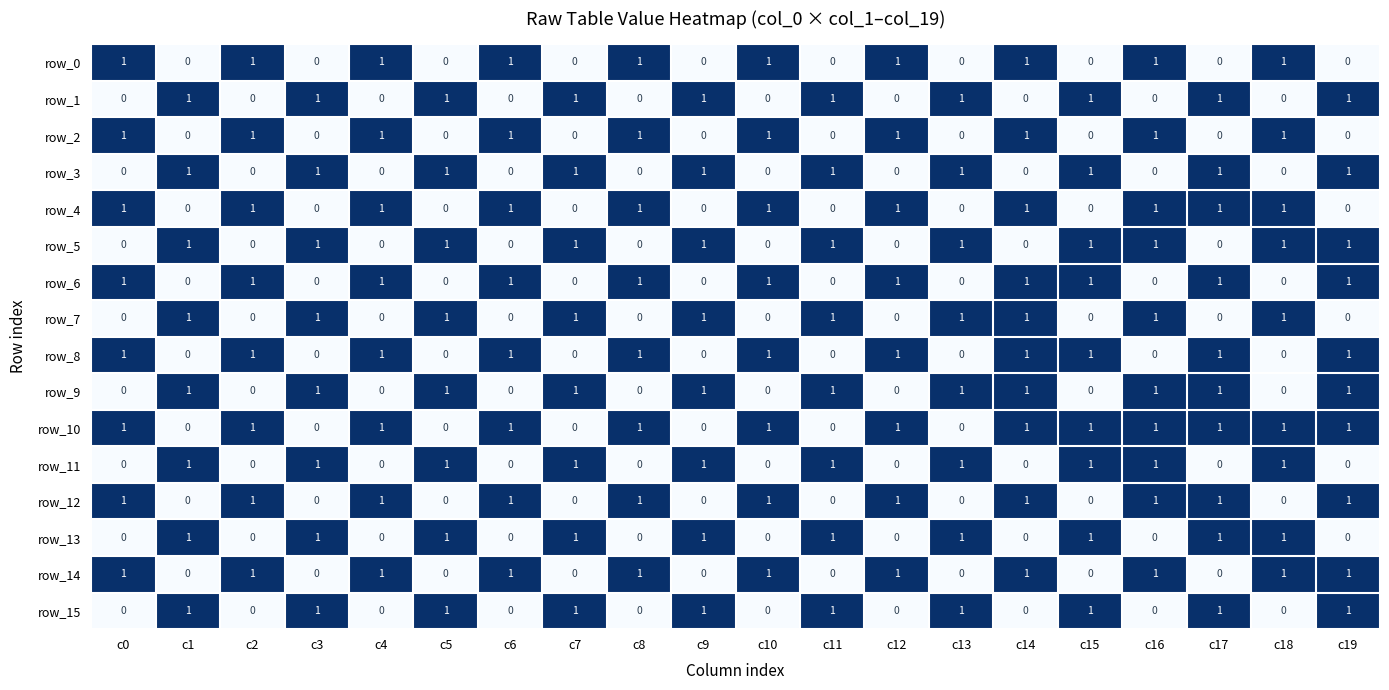

The value of row_14 at c15 is 0. True or false?

True